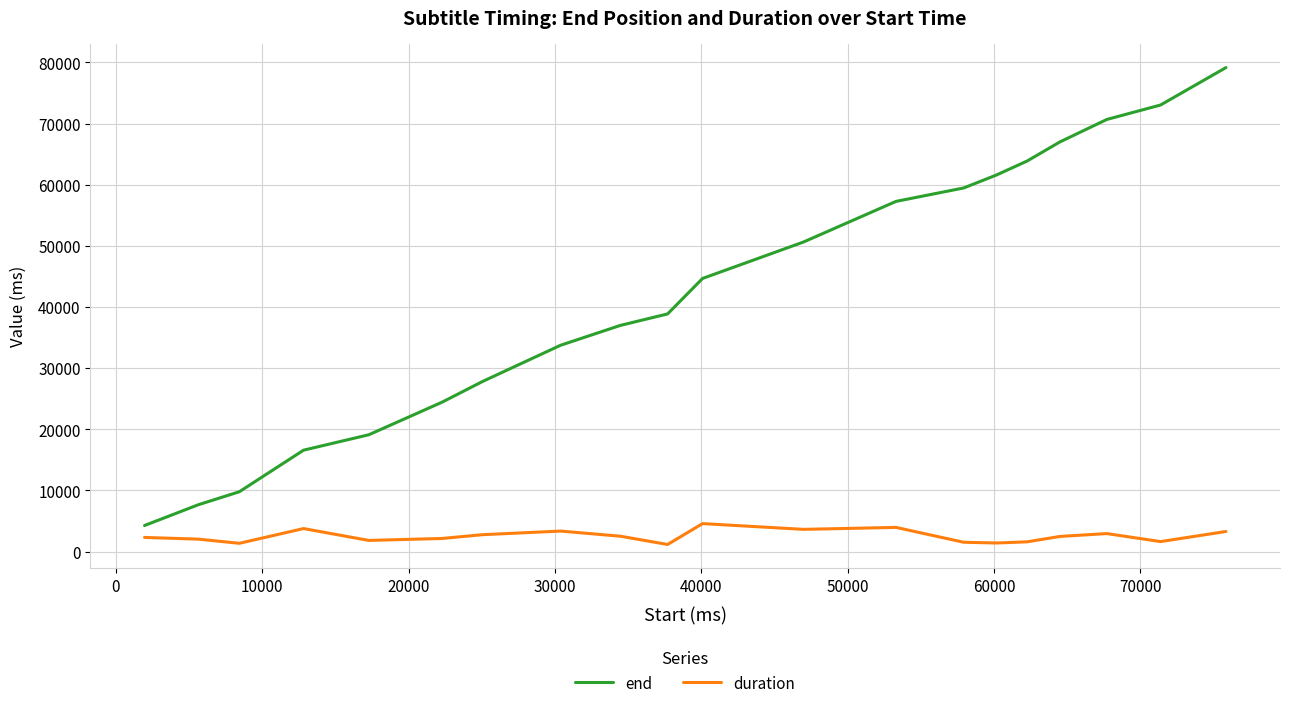

Rank the series by their average value, from lowest to highest.

duration, end